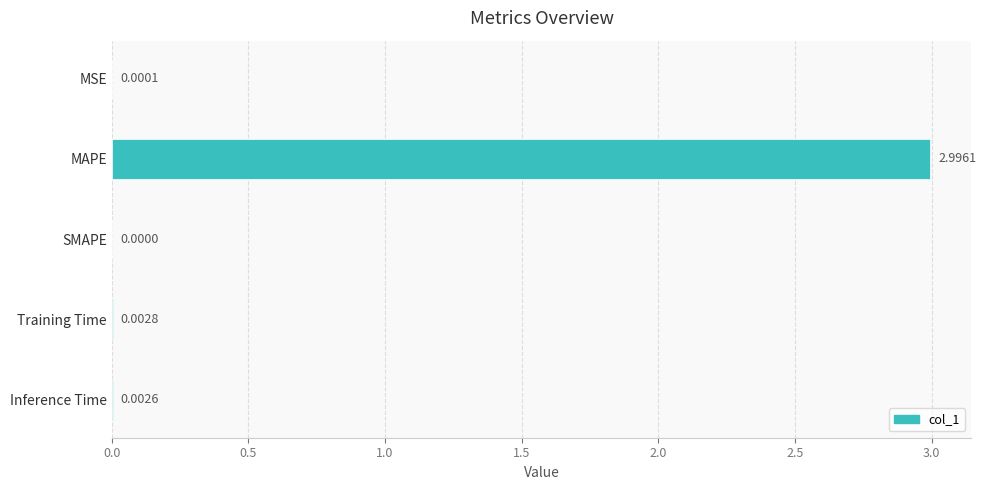

How many data points does each series have?

5